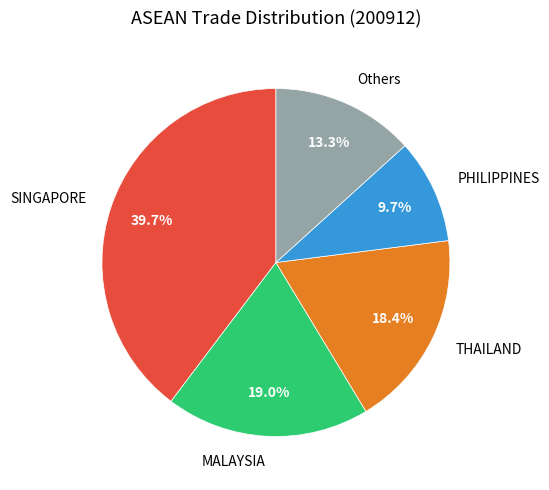

True or false: SINGAPORE accounts for 49% of the total.

False